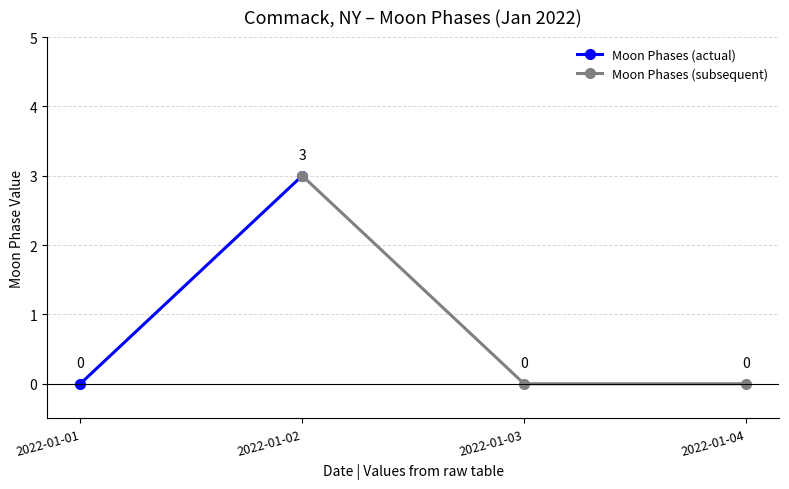

Is it true that the value at 2022-01-01 is -1?

False